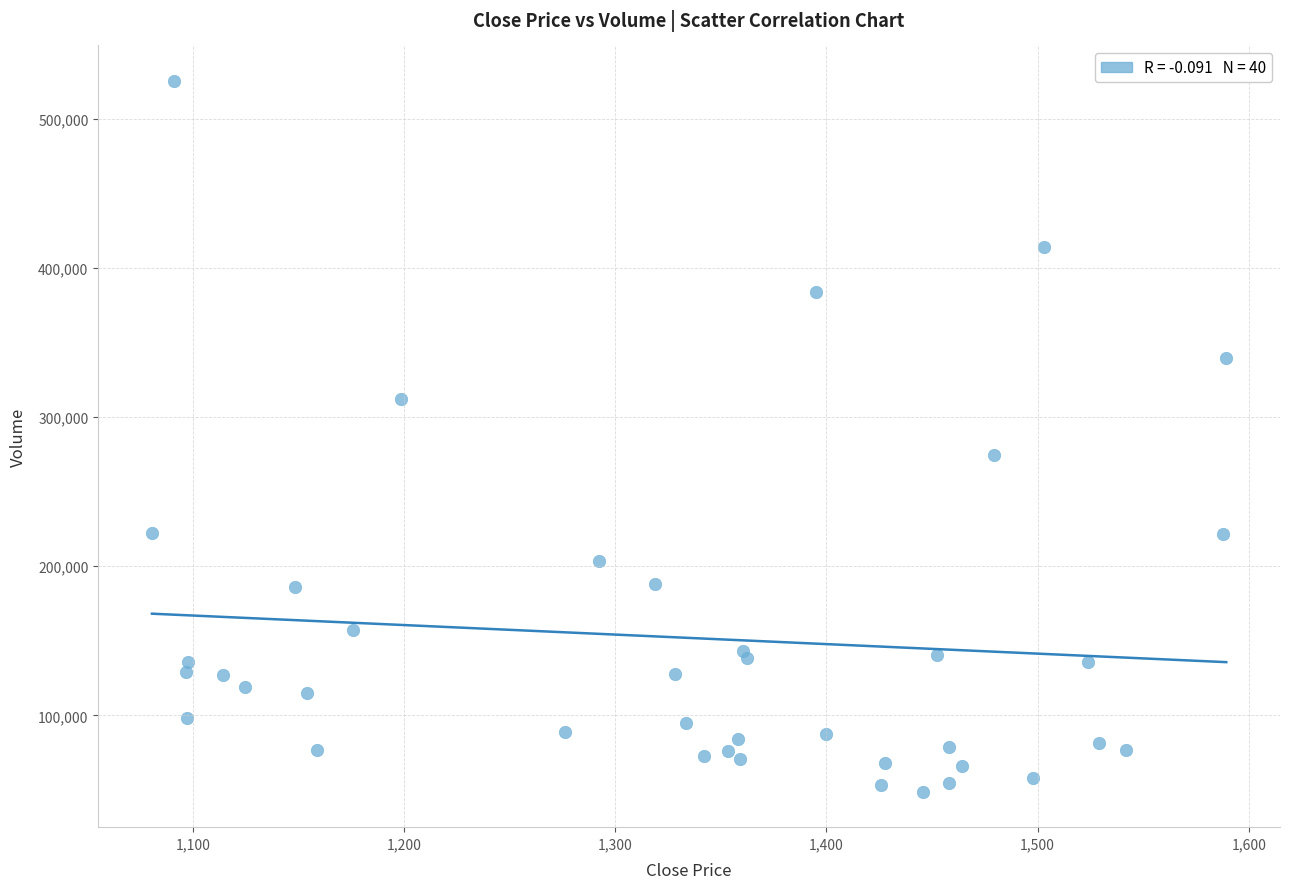

What Y value in the scatter plot is closest to 287107?

274301